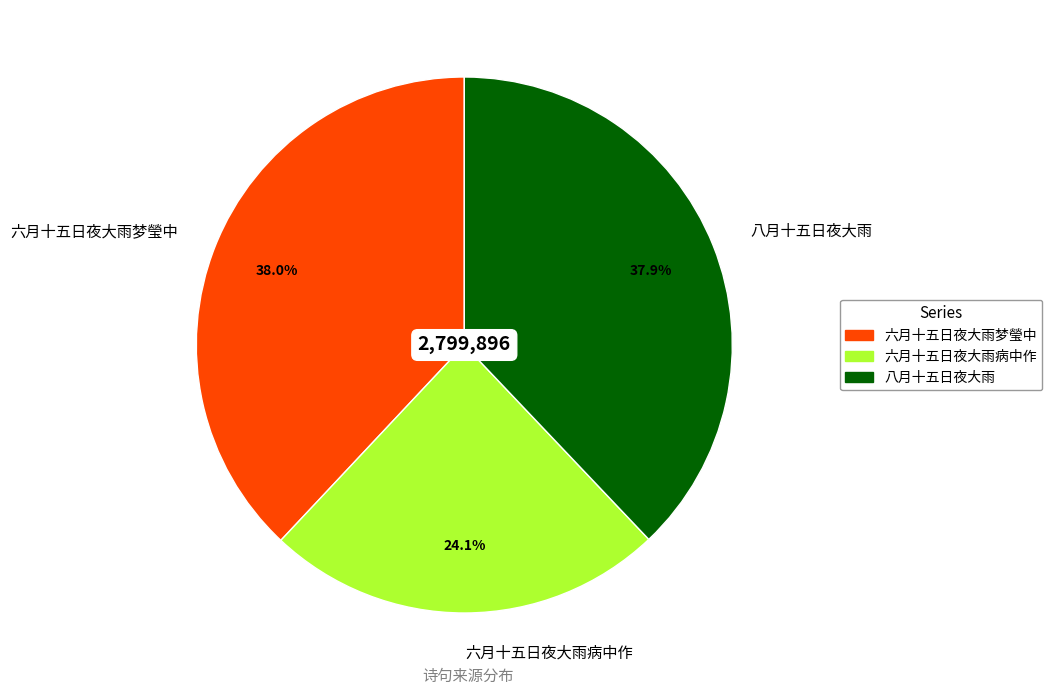

Does any single category account for the majority?

No